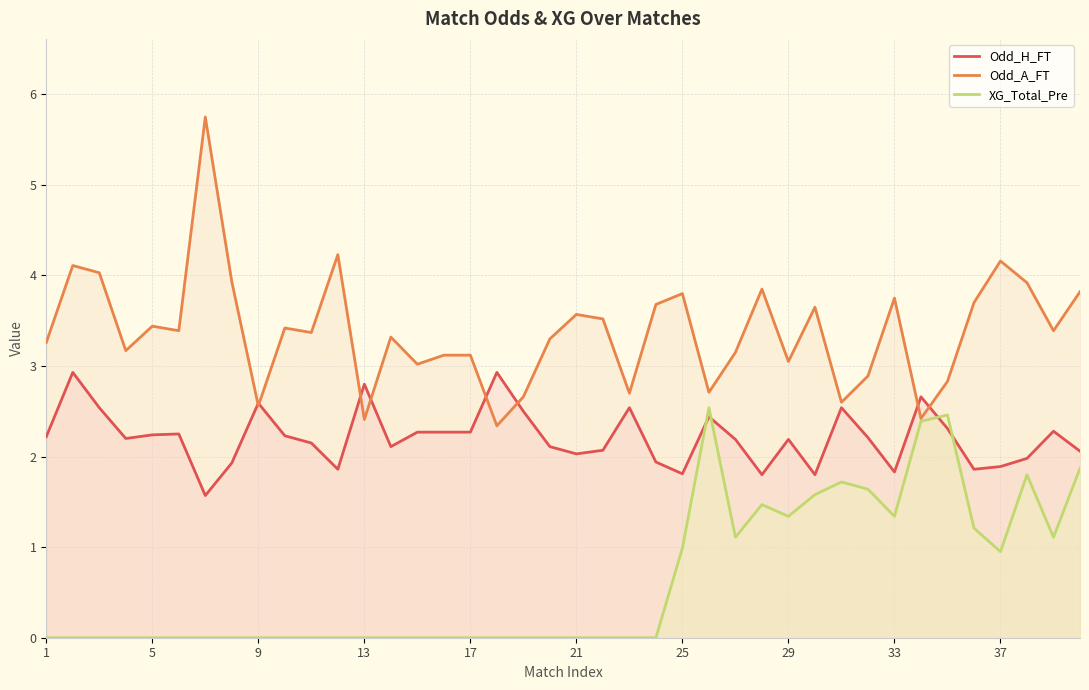

What is the minimum value for Odd_H_FT?

1.6